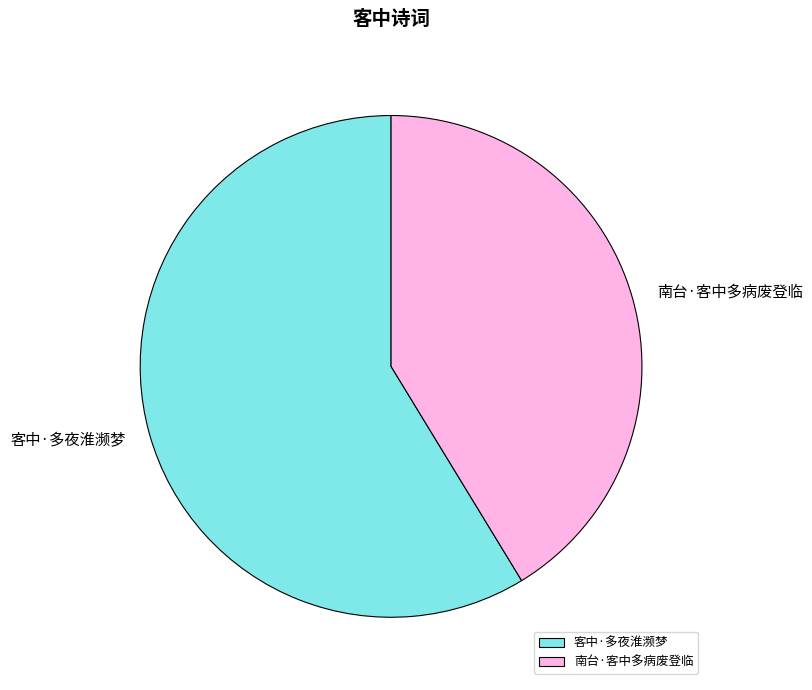

Is the sum of 南台·客中多病废登临 and 客中·多夜淮濒梦 greater than half?

Yes